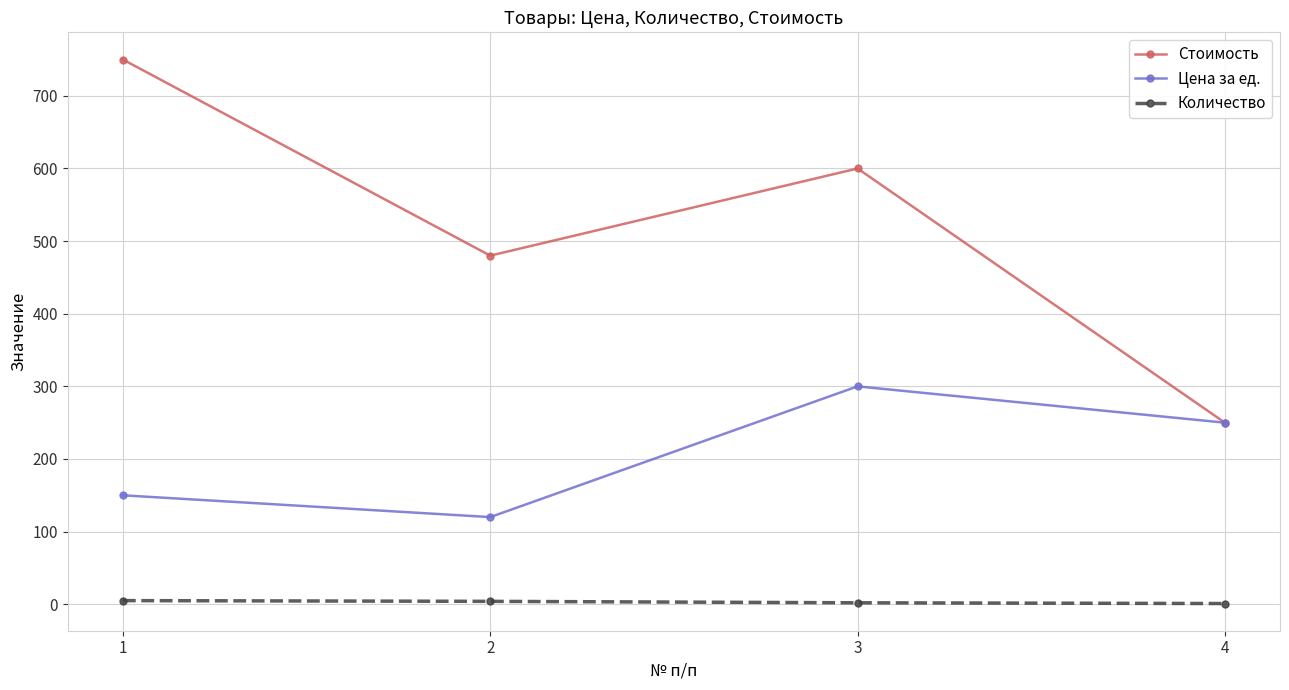

True or false: Количество and Стоимость cross at least once.

False